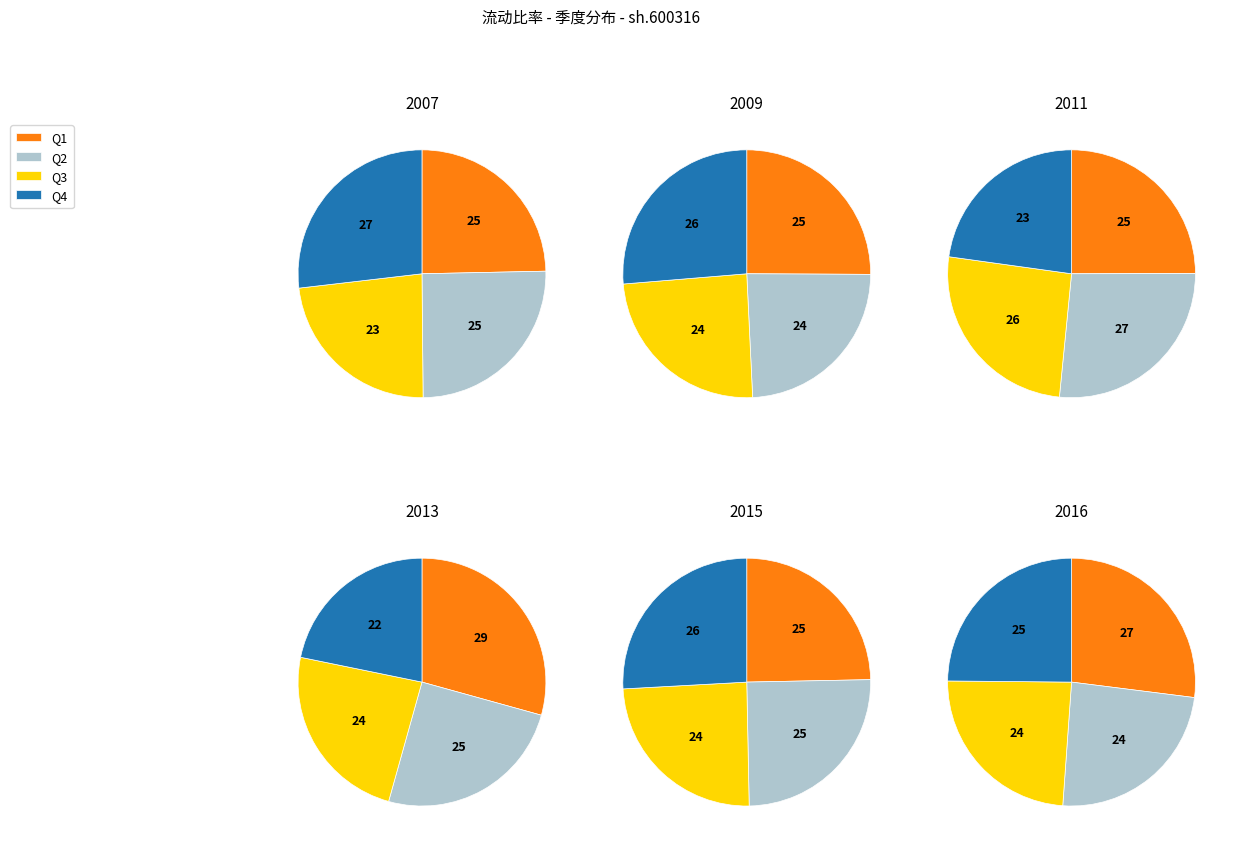

Is there any slice that represents more than half of the pie?

No